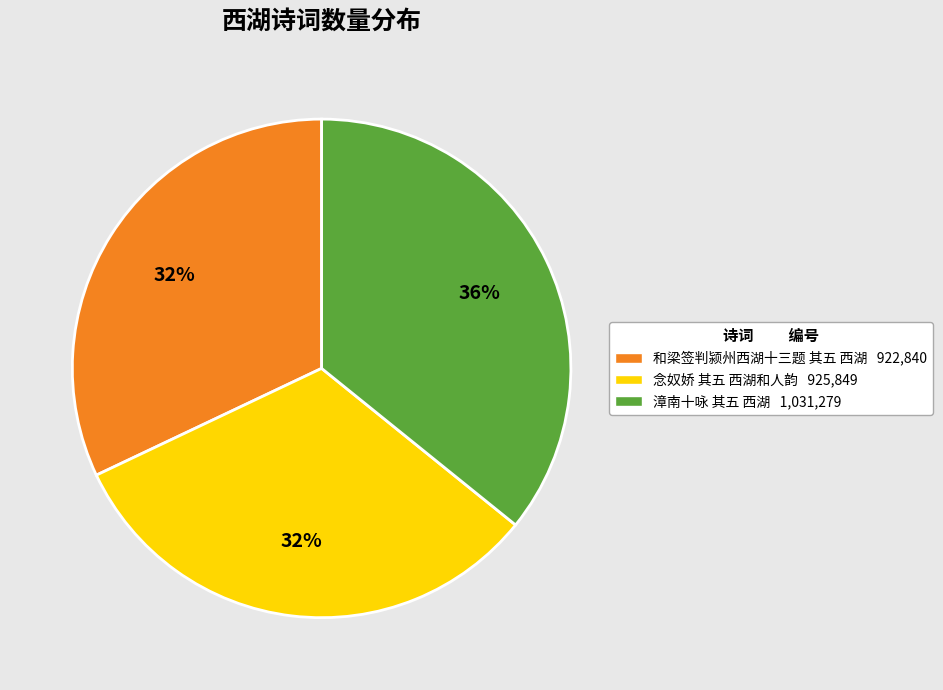

Do 和梁签判颍州西湖十三题 其五 西湖 and 漳南十咏 其五 西湖 together represent more than half of the pie?

Yes